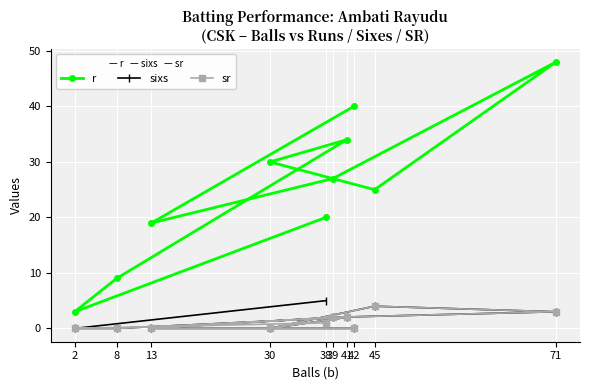

At which category does r reach its first local valley?

2